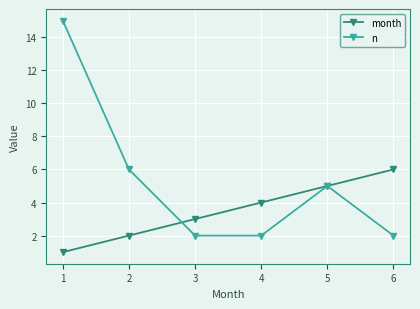

Where is the first local maximum for n?

5